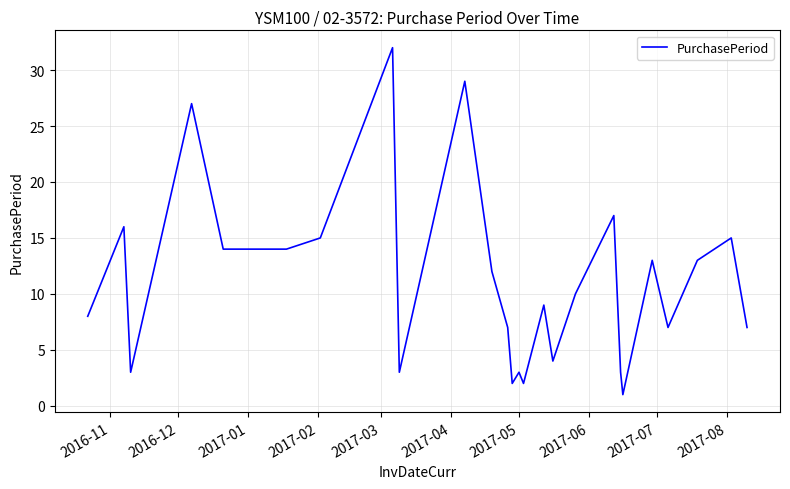

Is this an area chart (filled region under the line)?

No